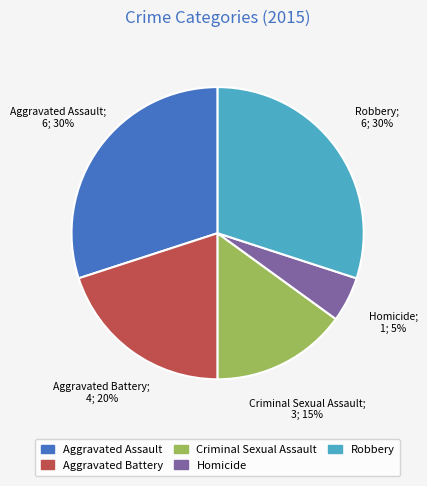

Is there a majority slice in this chart?

No